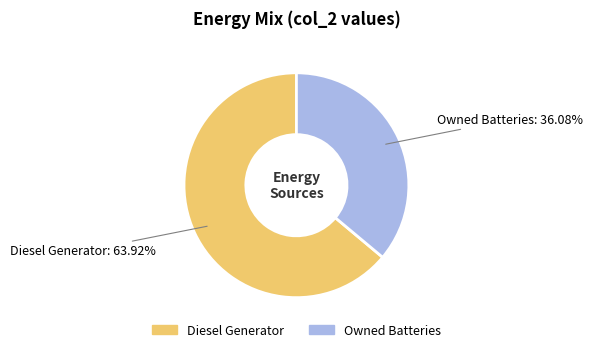

Does Diesel Generator represent more than half of the total?

Yes